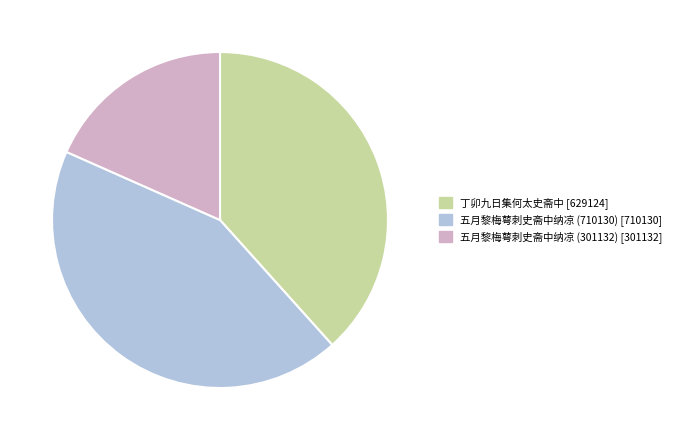

Count the number of slices in the pie.

3